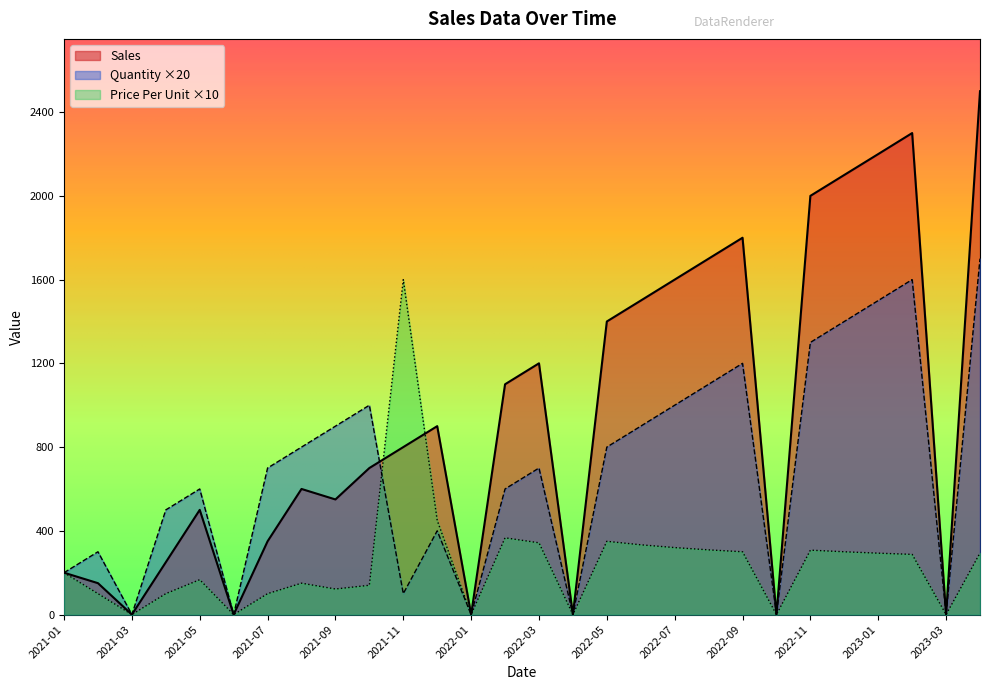

Between which two adjacent categories do Price Per Unit and Sales first intersect?

2021-10 and 2021-11